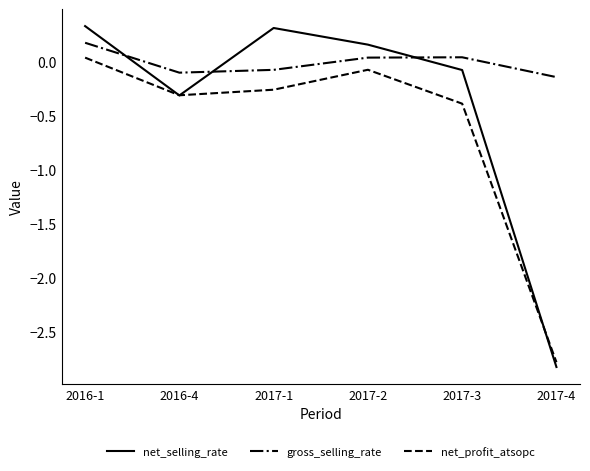

Which series changed the most between 2016-4 and 2017-2?

net_selling_rate